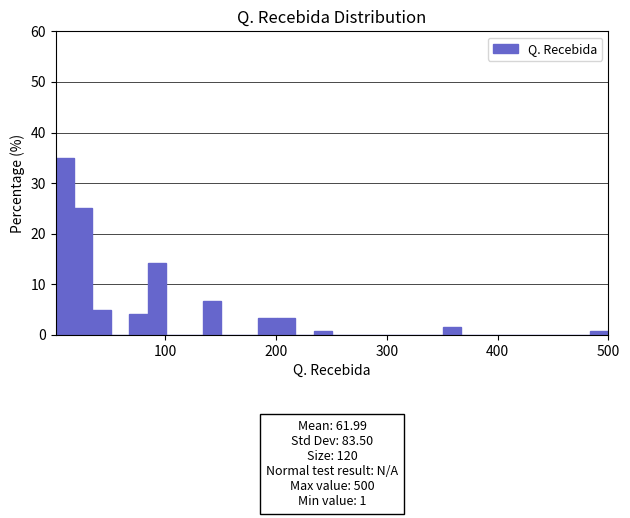

Around what value on the x-axis is the tallest bar? Give the approximate position of its centre, as read against the axis.

10